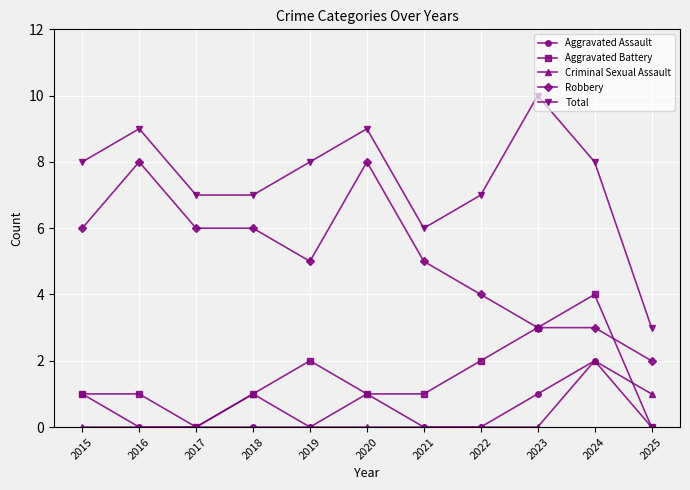

At how many categories does at least one series exceed 1?

11